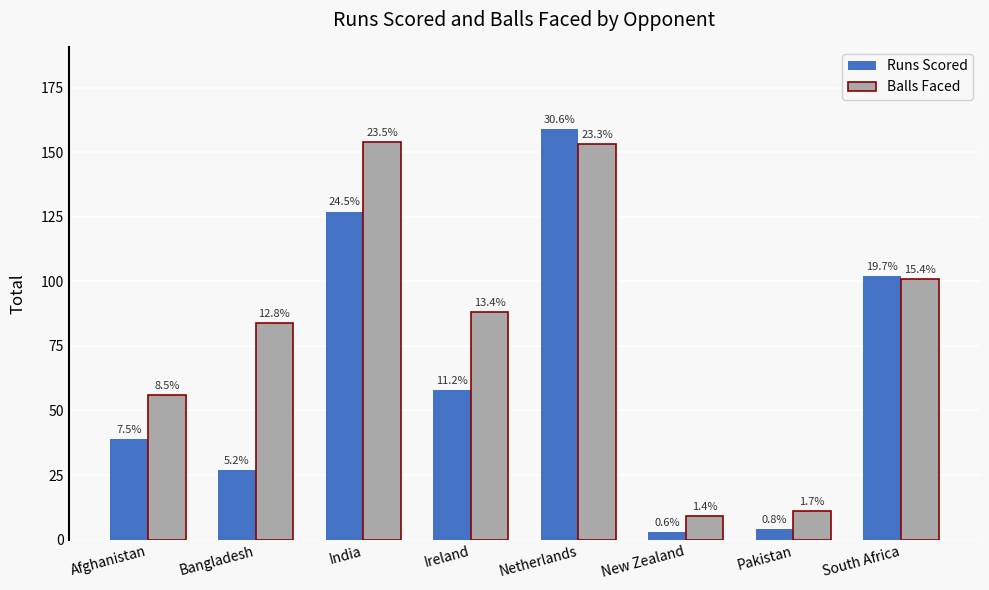

Rank the categories by Runs Scored value from highest to lowest.

Netherlands, India, South Africa, Ireland, Afghanistan, Bangladesh, Pakistan, New Zealand